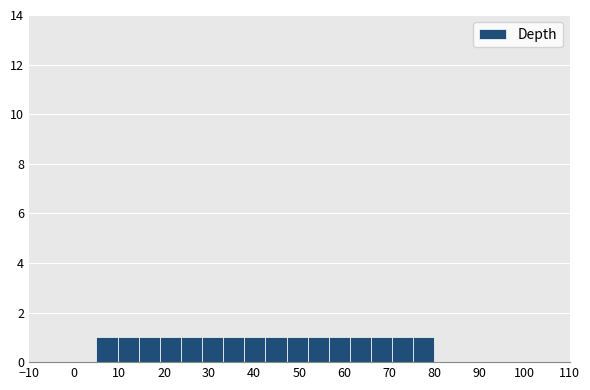

What is the height of the bar covering 5 to 10 on the x-axis? Neither the bar edges nor the heights are printed on the chart, so give them approximately, as read against the axes.

1